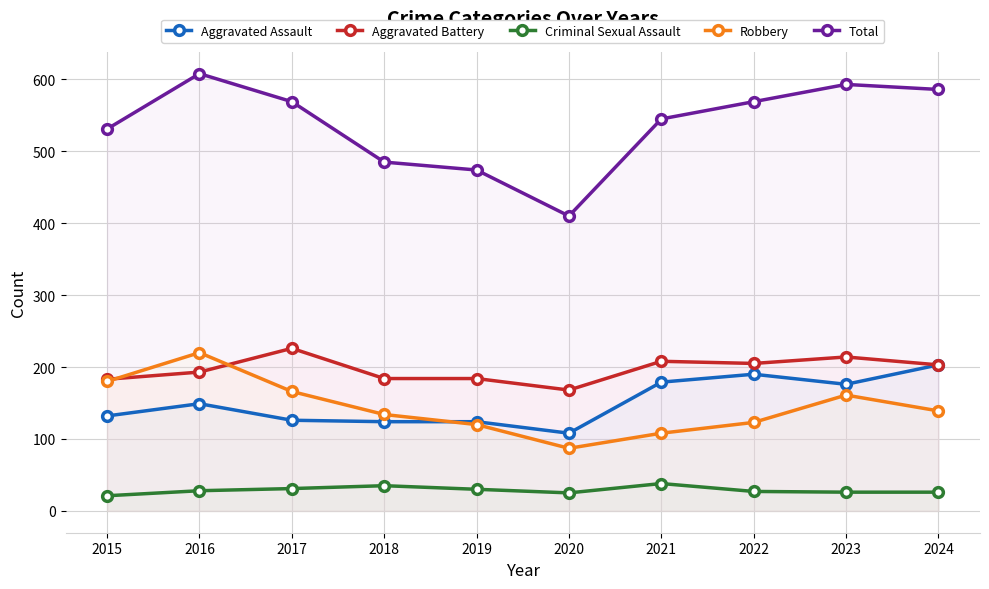

Rank the series by their maximum value, from highest to lowest.

Total, Aggravated Battery, Robbery, Aggravated Assault, Criminal Sexual Assault